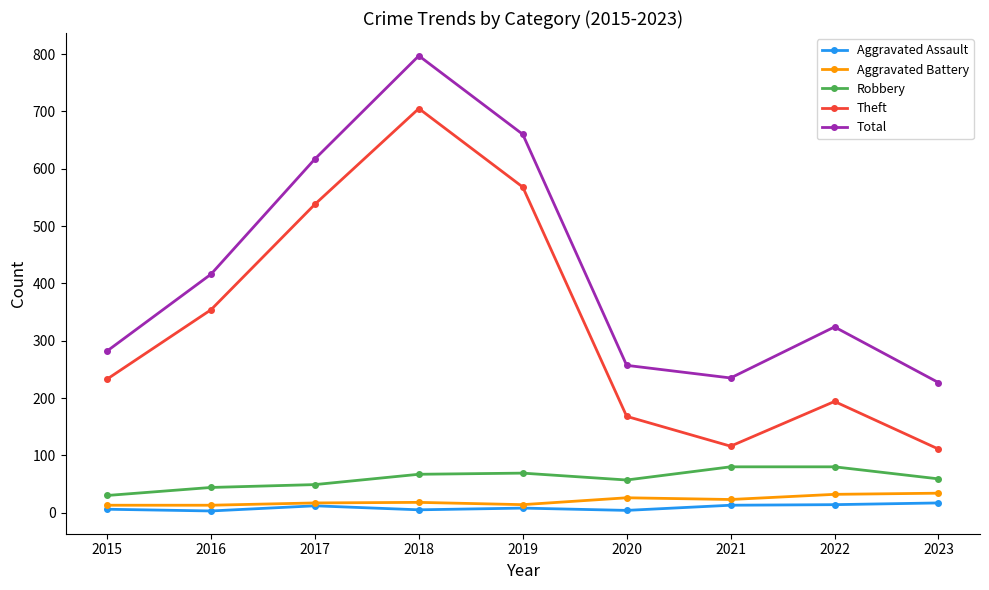

What is the minimum value shown in the chart?

3